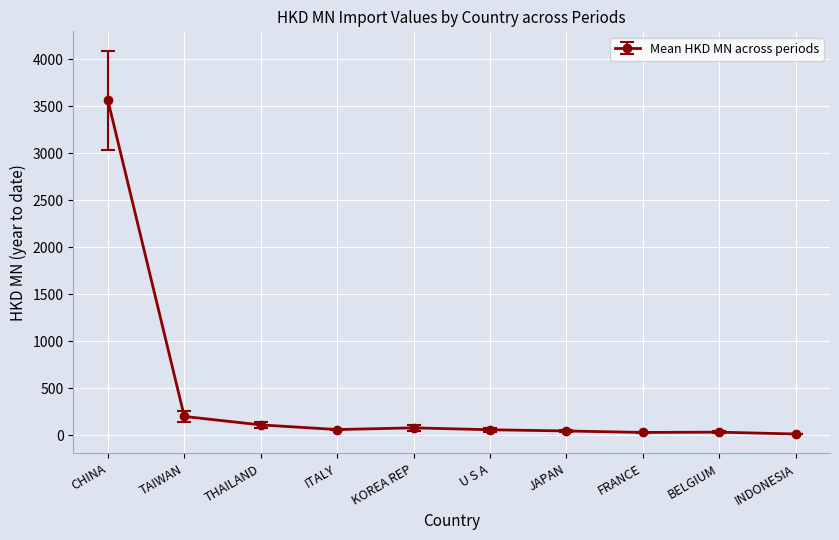

What is the label of the 6th point from the right?

KOREA REP